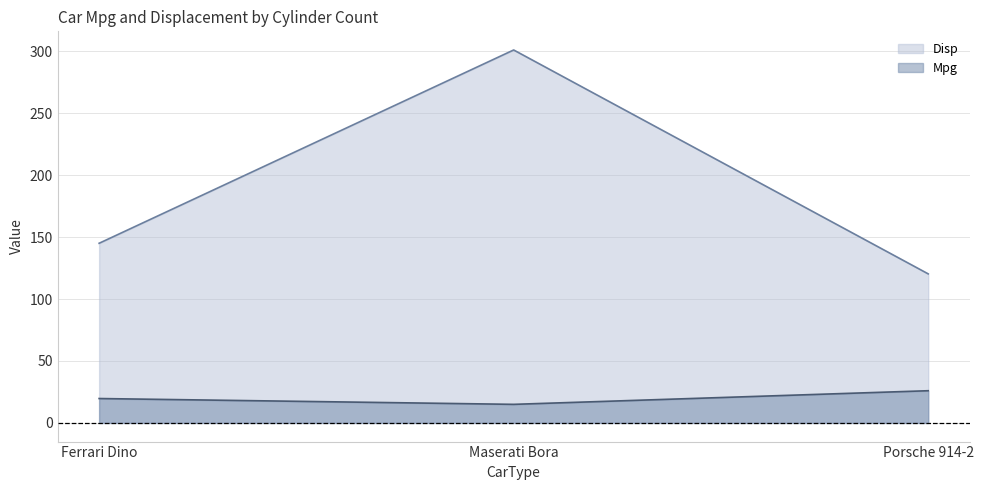

Is the value of Disp at Ferrari Dino greater than the value of Mpg at Ferrari Dino?

Yes